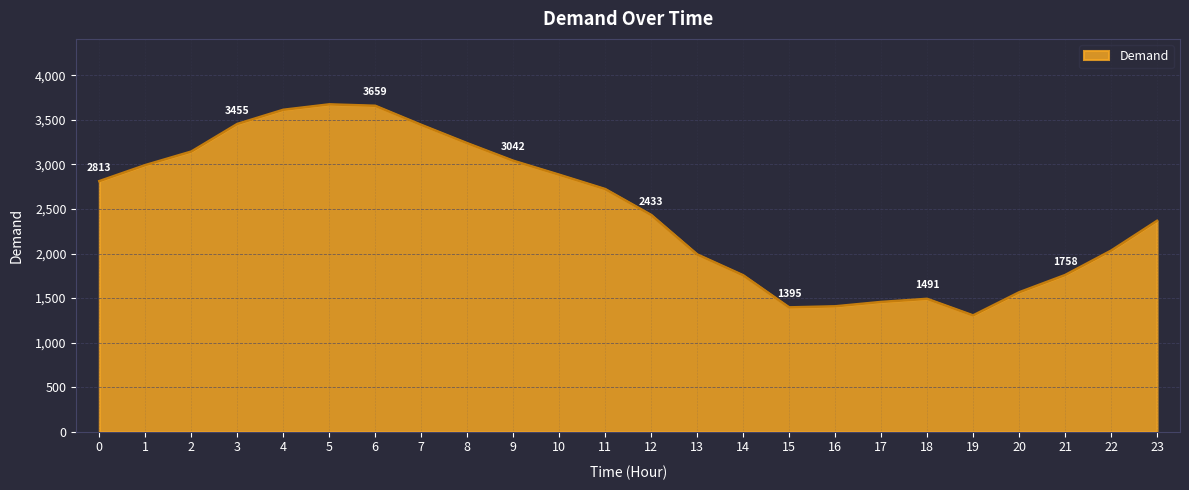

How many interior local valleys (lower than both neighbors) does the data have?

2